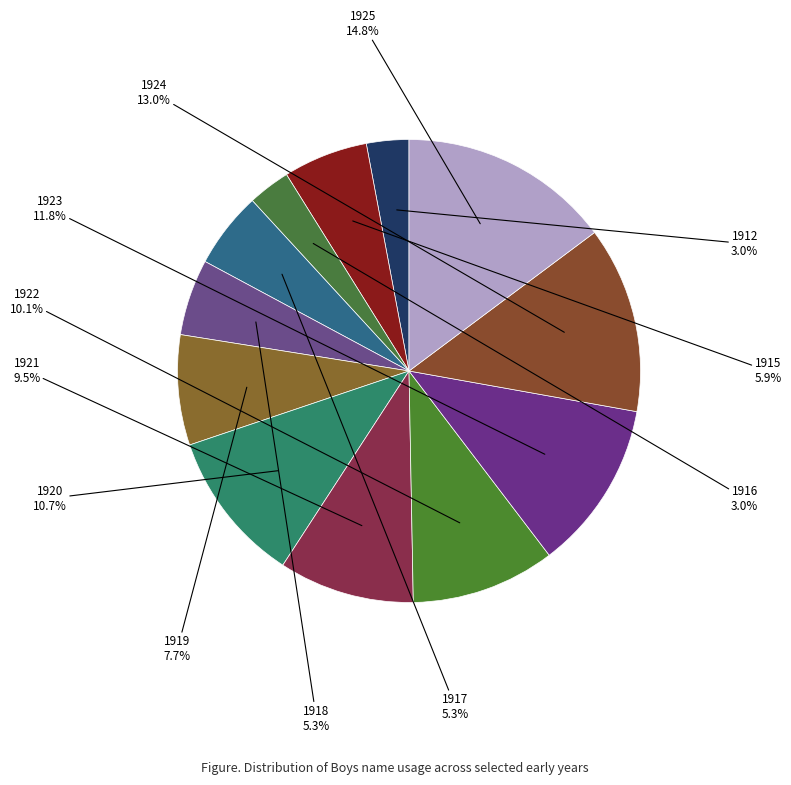

How many segments does this pie chart have?

12